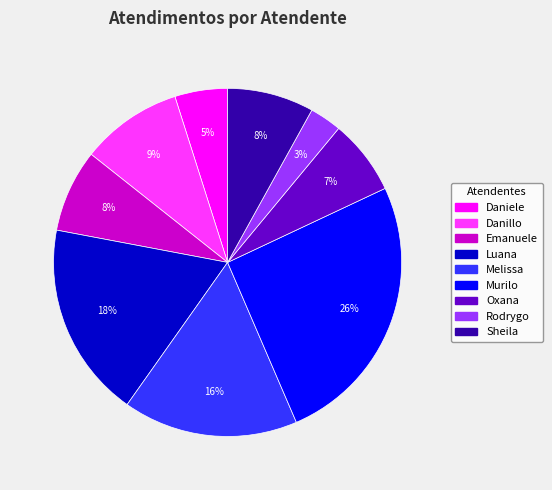

To the nearest percent, what is the difference between the largest and smallest slice percentages?

23%